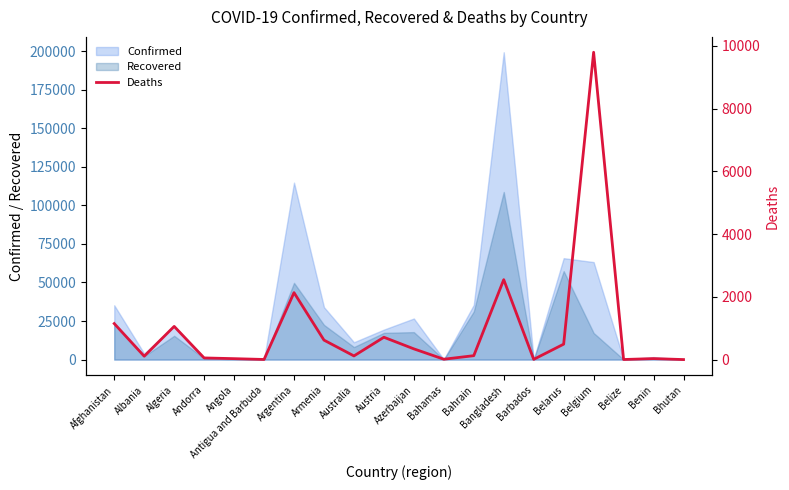

The chart shows a value of 19 at Benin. True or false?

False